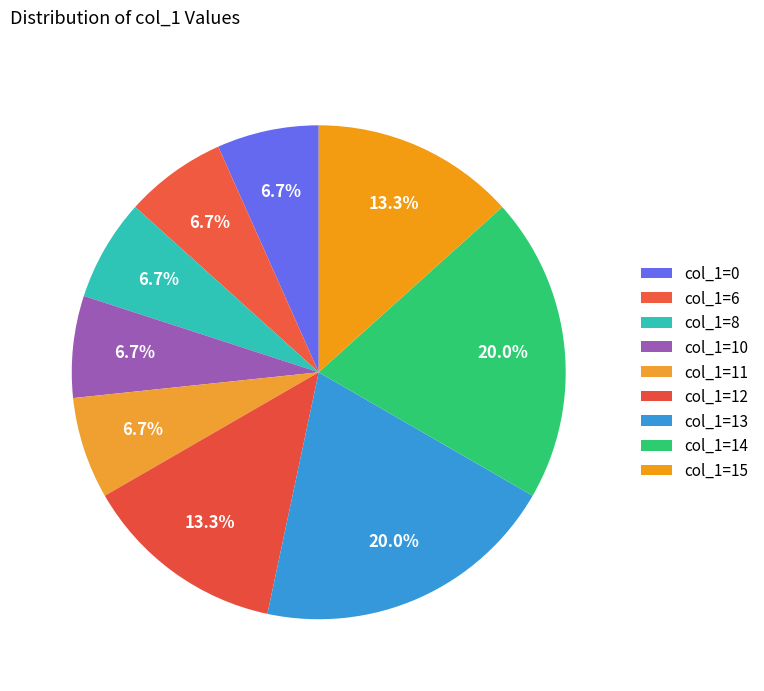

How many slices are in this pie chart?

9